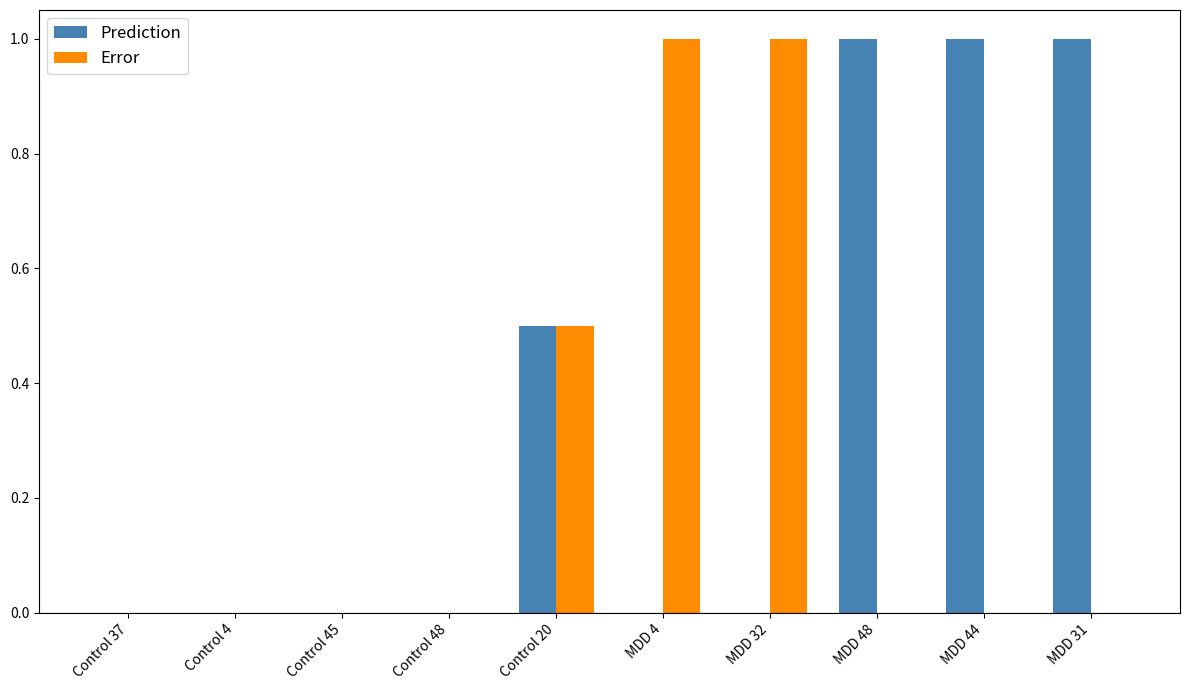

What is the sum of all Prediction values?

3.5